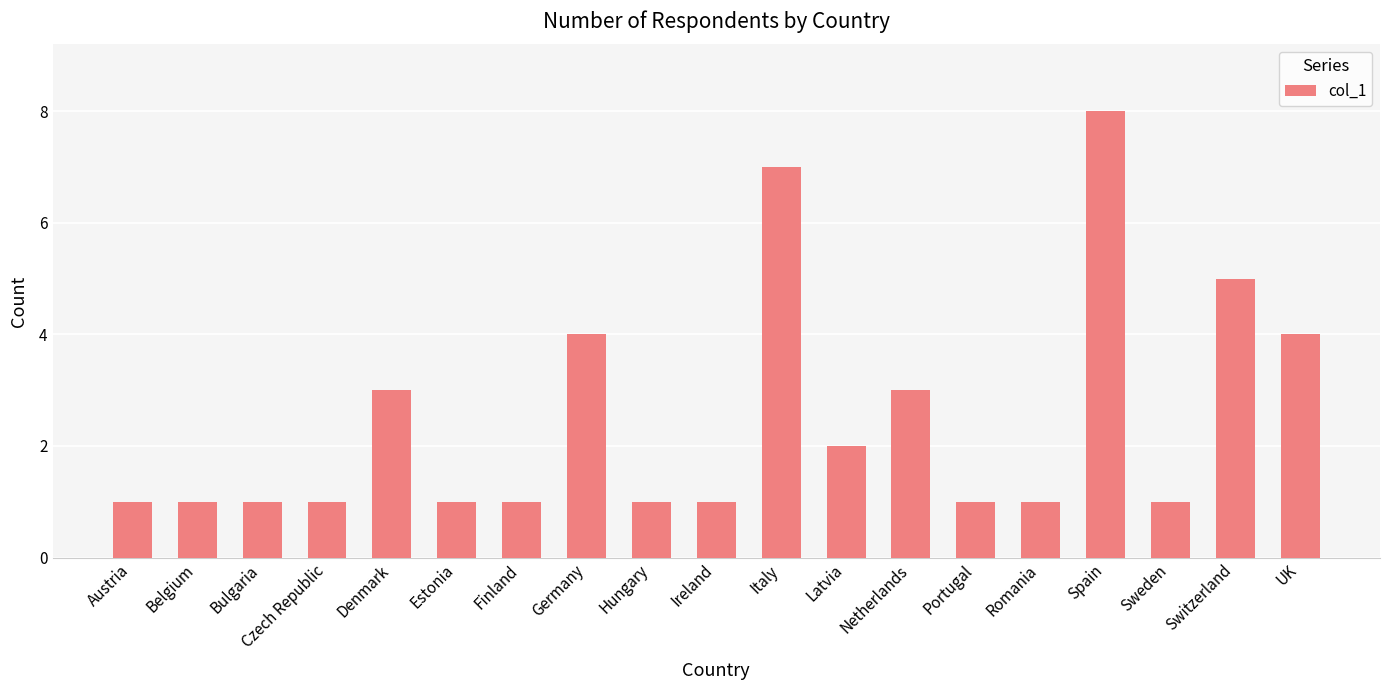

What is the label of the 1st bar from the right?

UK